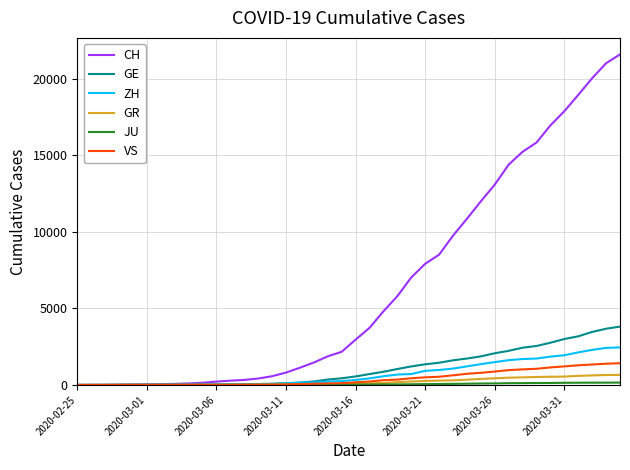

Which series has the widest spread of values?

CH